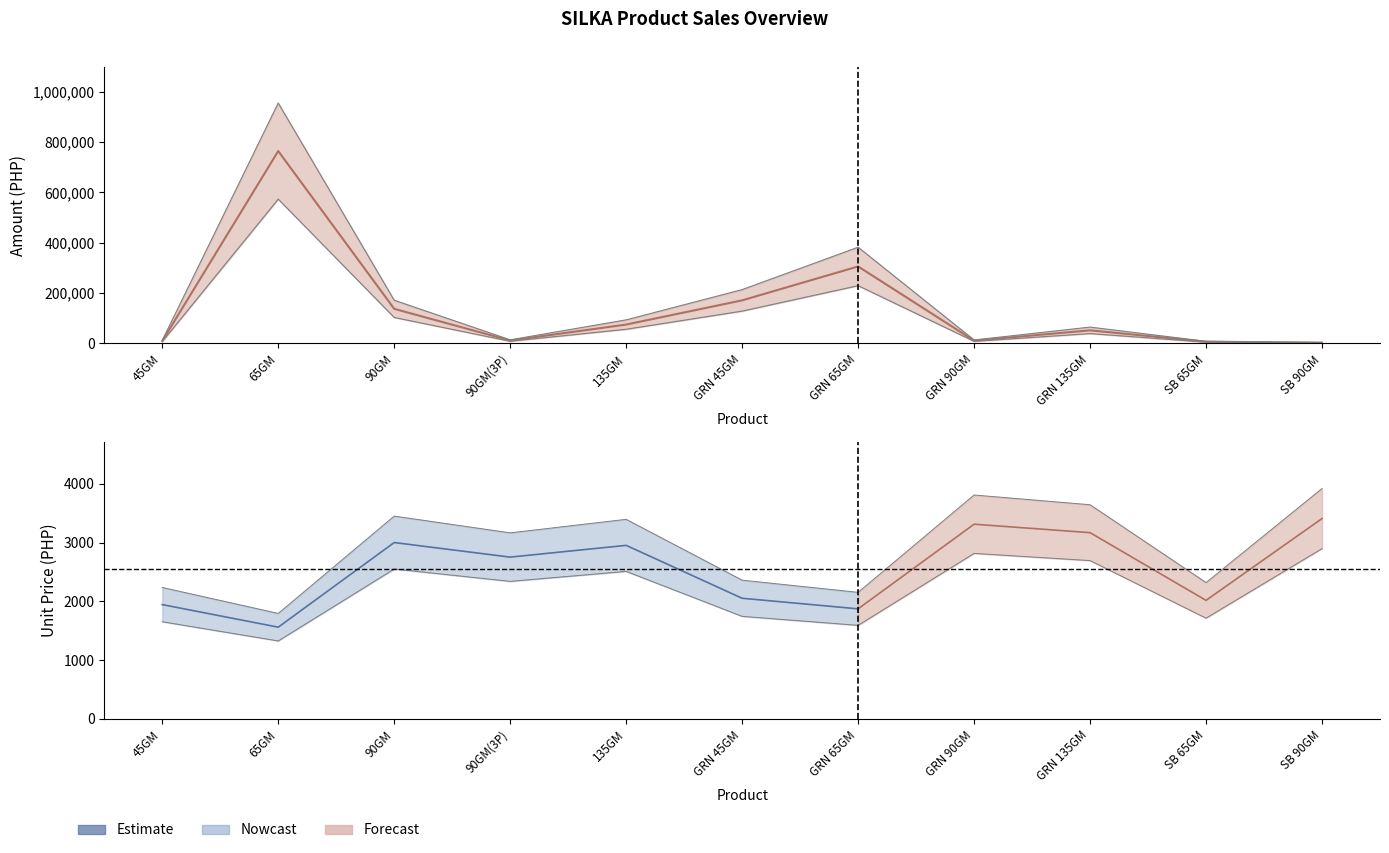

What is the label of the 11th point from the right?

45GM